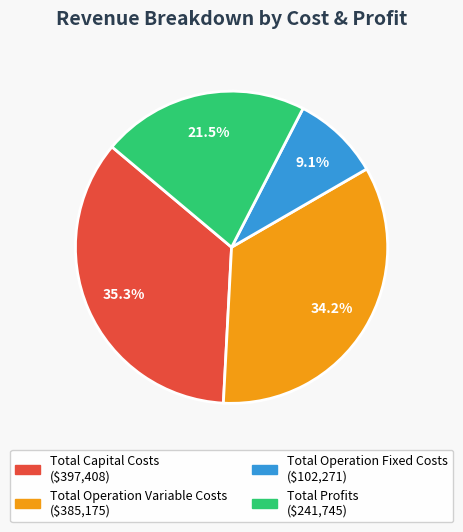

How many segments does this pie chart have?

4